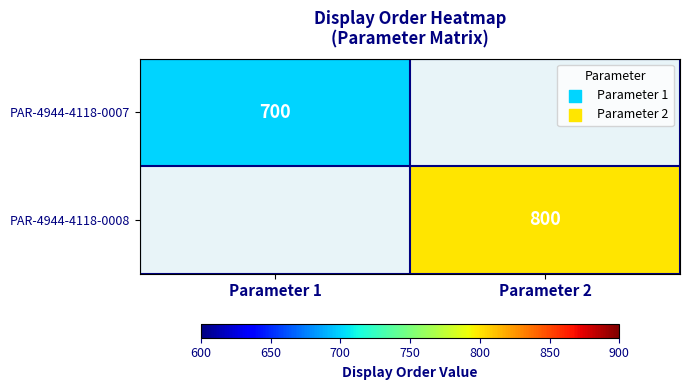

Which label corresponds to the smallest value in the chart?

Parameter 1